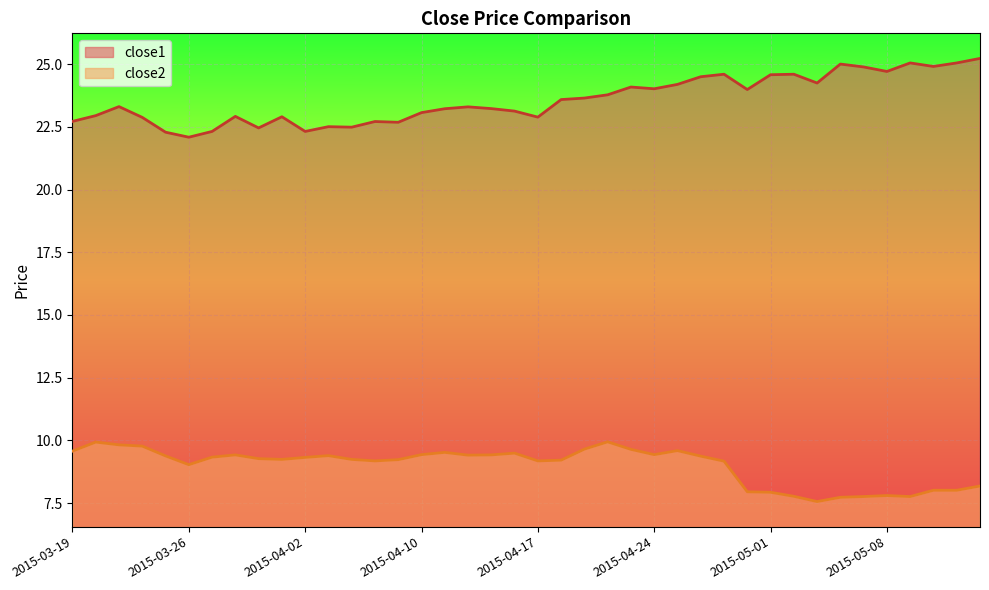

What value does the close1 series have at 2015-04-09?

22.7